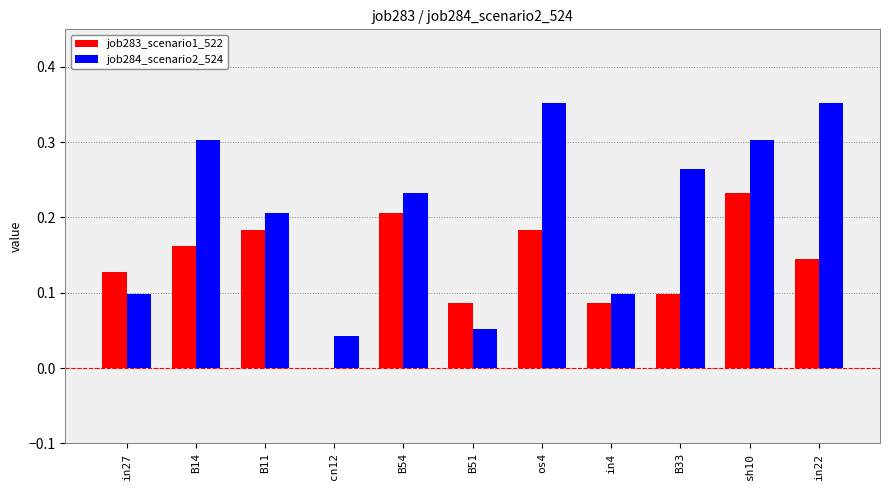

Which series changed the most between cn12 and sh10?

job284_scenario2_524